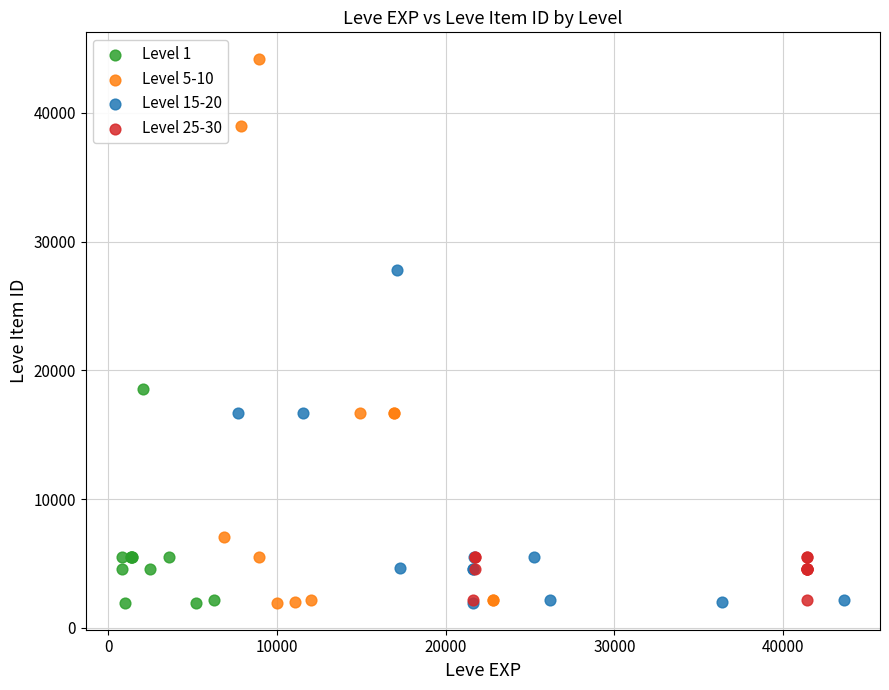

Which series has the largest Y range (max minus min)?

Level 5-10